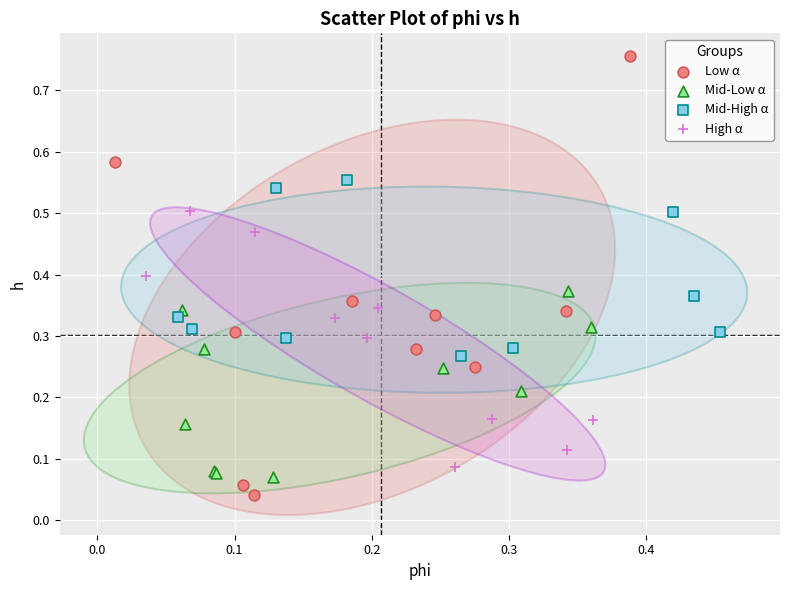

Which series reaches the maximum Y coordinate?

Low α